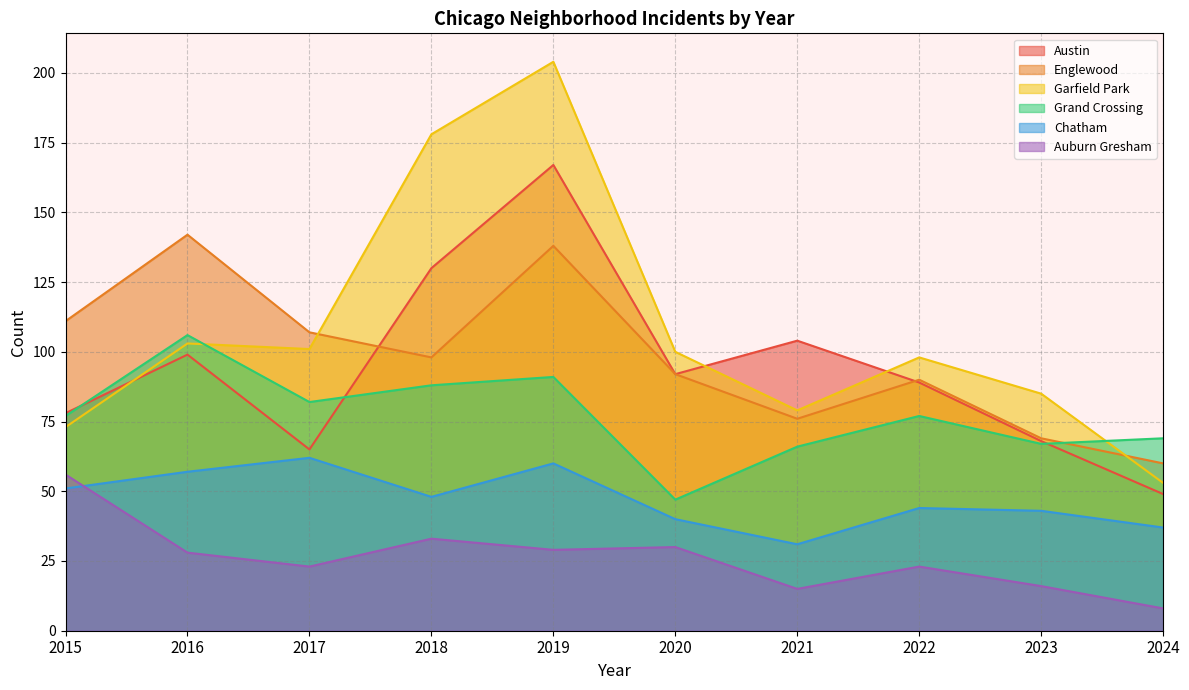

At which category is the sum across all series the highest?

2019